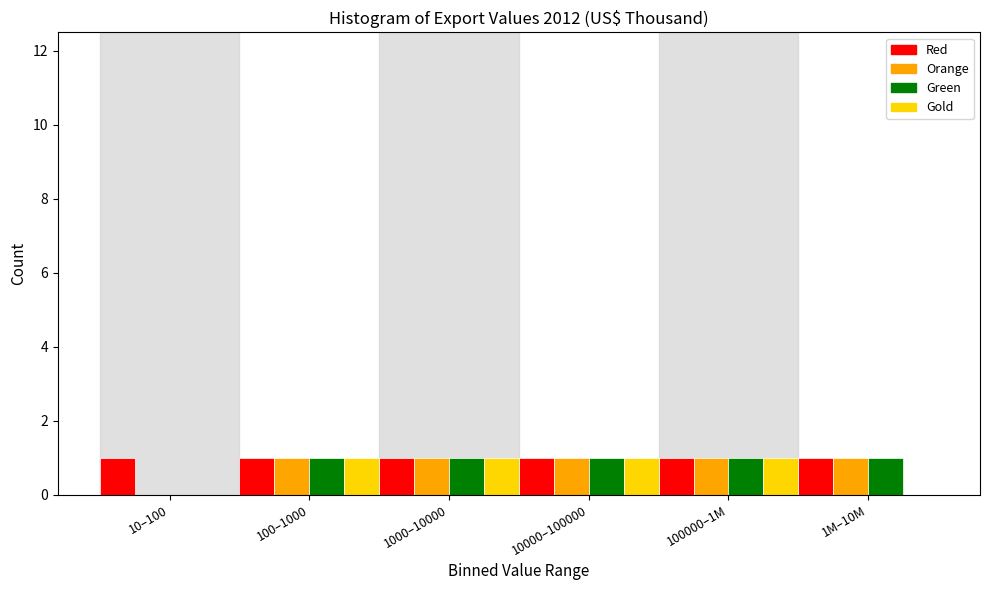

Reading right to left, what are all the values shown in this chart?

Red: 1M–10M=1	100000–1M=1	10000–100000=1	1000–10000=1	100–1000=1	10–100=1
Orange: 1M–10M=1	100000–1M=1	10000–100000=1	1000–10000=1	100–1000=1	10–100=0
Green: 1M–10M=1	100000–1M=1	10000–100000=1	1000–10000=1	100–1000=1	10–100=0
Gold: 1M–10M=0	100000–1M=1	10000–100000=1	1000–10000=1	100–1000=1	10–100=0